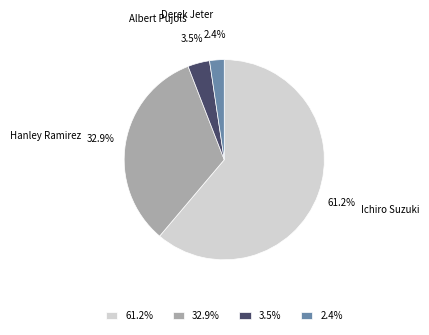

To the nearest percent, what is the average slice percentage?

25%